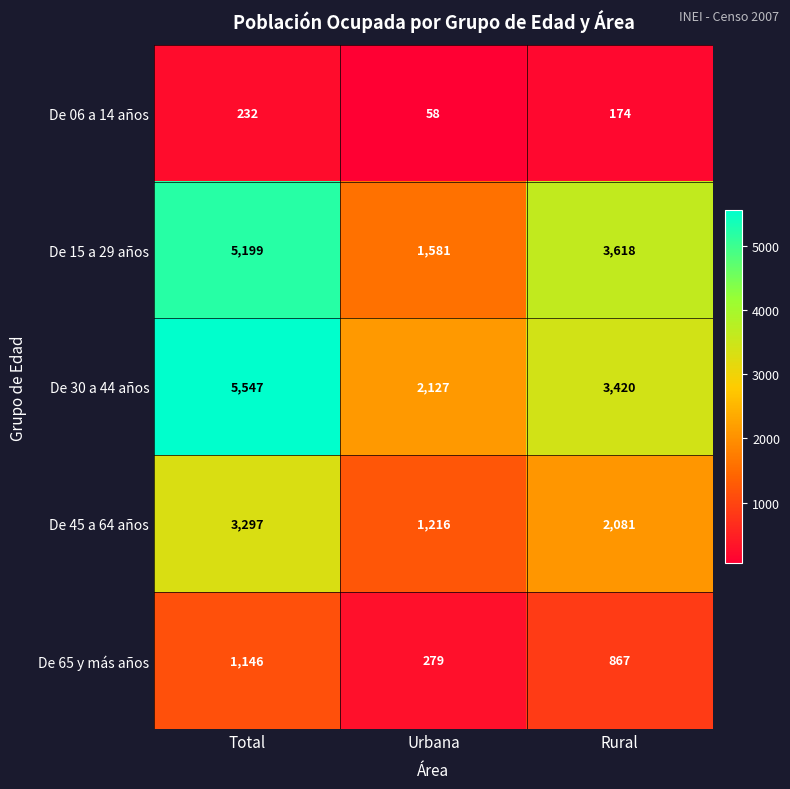

Rank the series at Total from lowest to highest value.

De 06 a 14 años, De 65 y más años, De 45 a 64 años, De 15 a 29 años, De 30 a 44 años